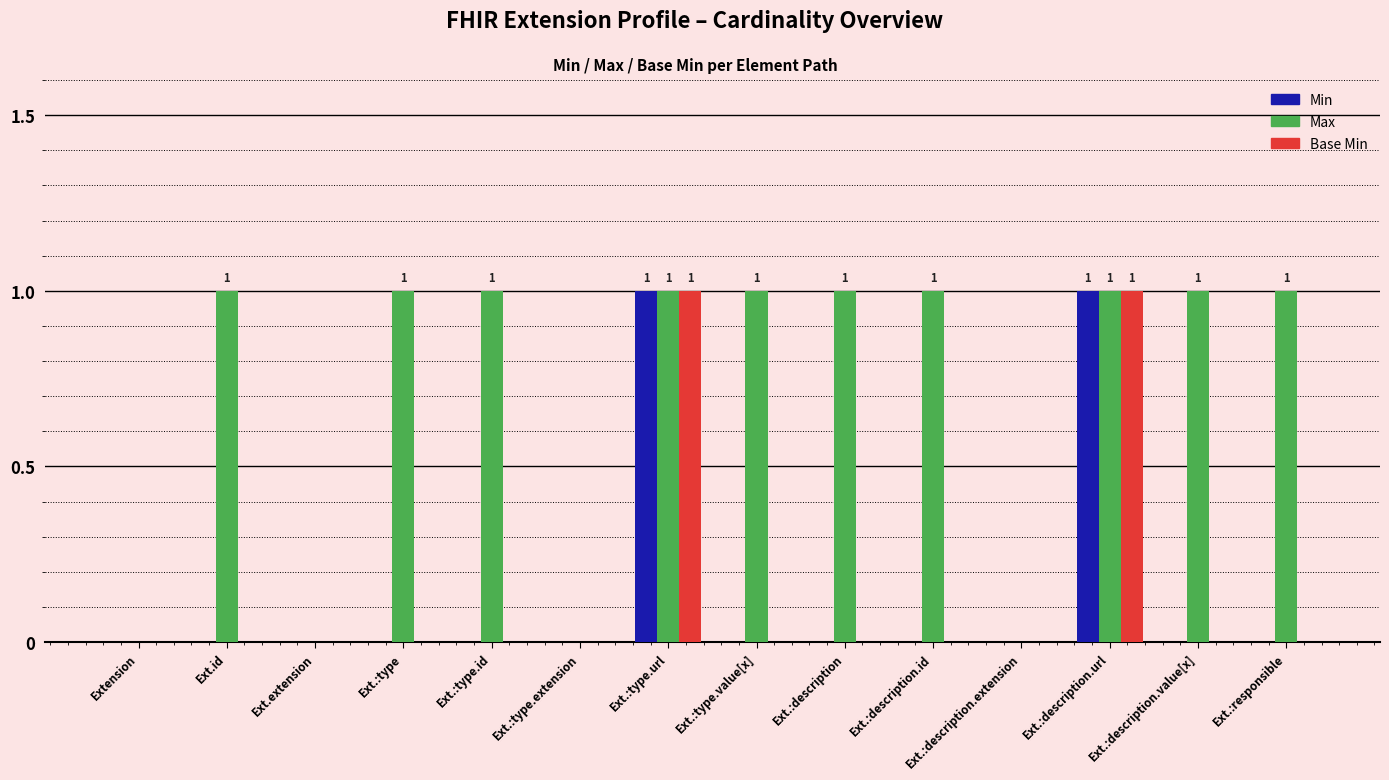

What value does the Max series have at Ext.:type?

1